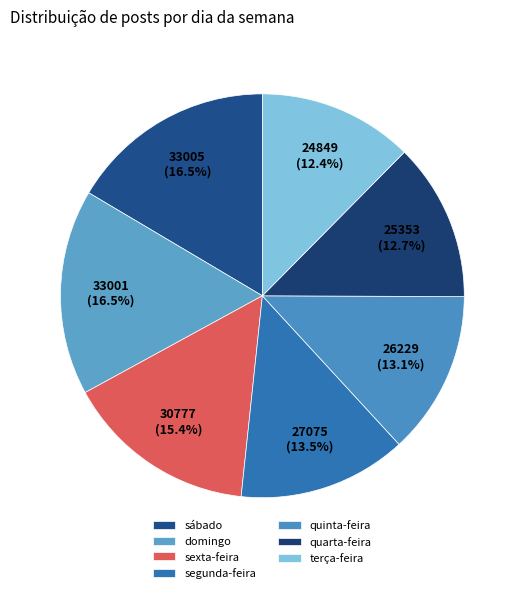

Does quinta-feira represent more than half of the total?

No